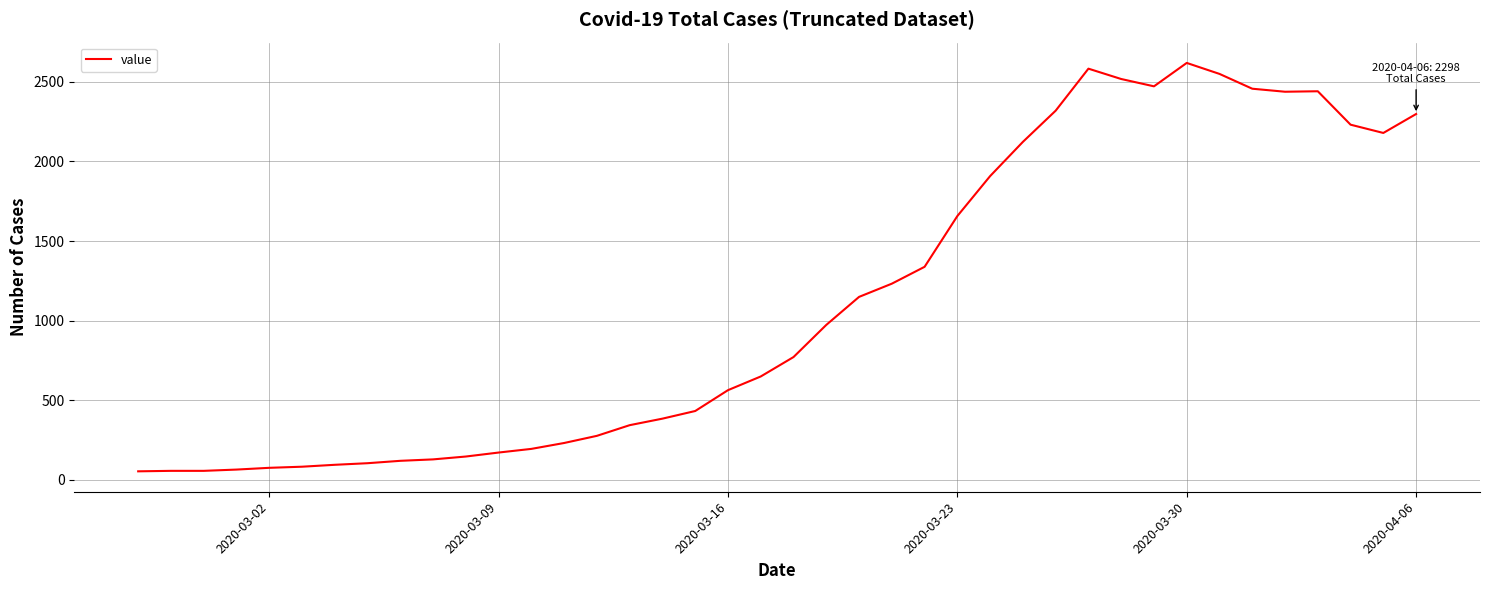

What is the maximum value shown in the chart?

2619